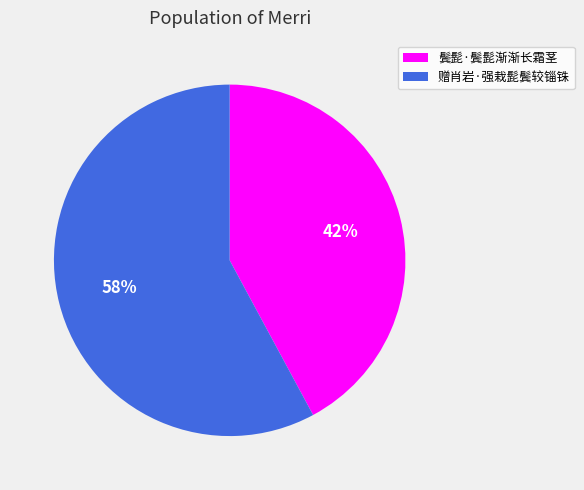

To the nearest percent, what percentage of the pie is 赠肖岩·强栽髭鬓较锱铢?

58%